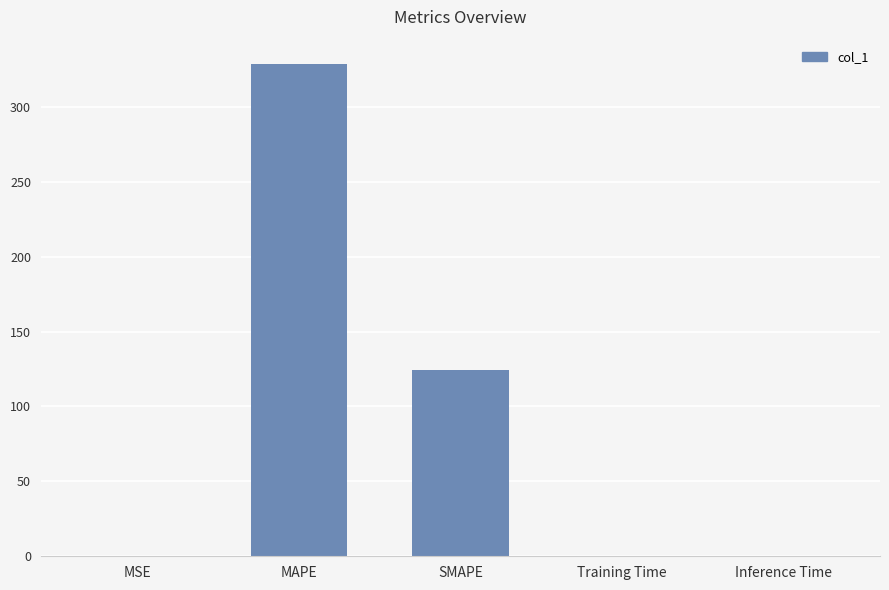

True or false: the data shows 185.3 at SMAPE.

False